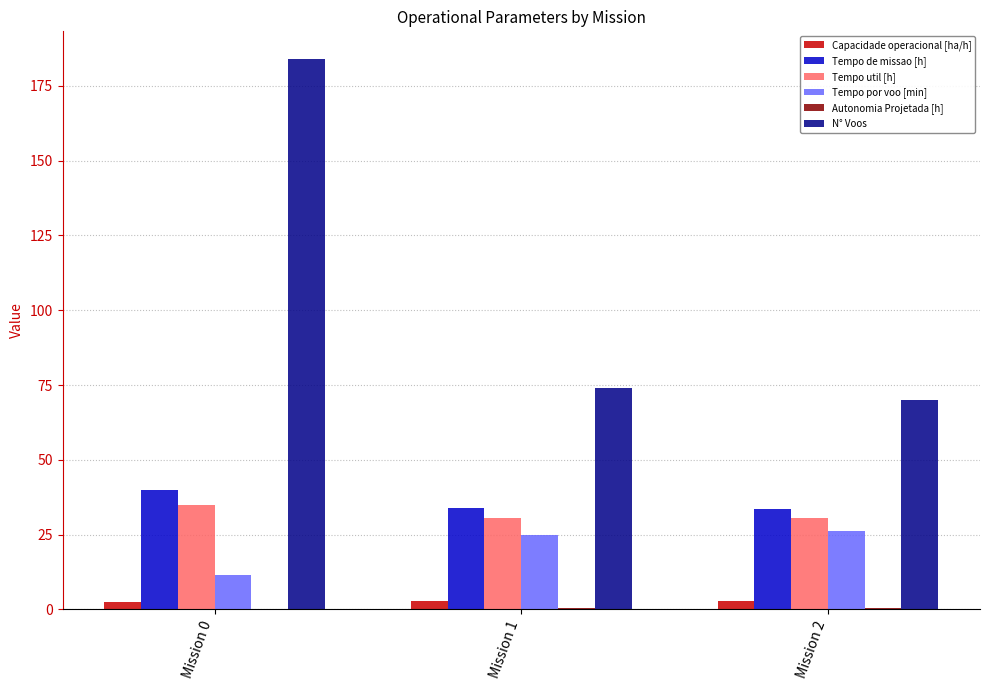

What is the highest value of the Tempo util [h] series?

34.9